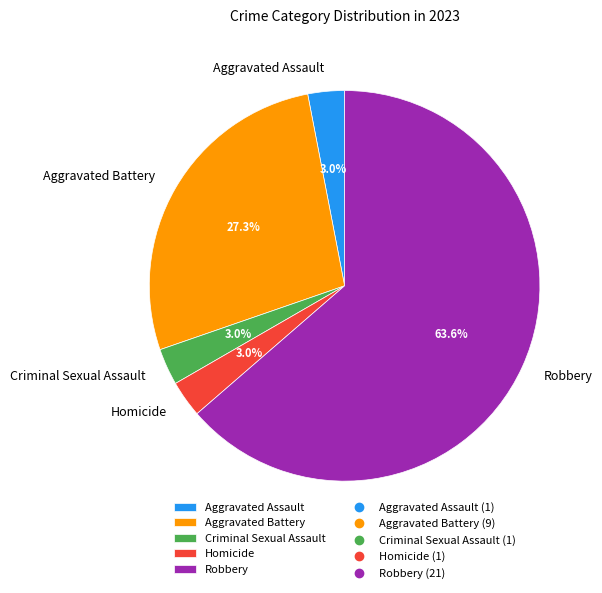

Is there any slice that represents more than half of the pie?

Yes